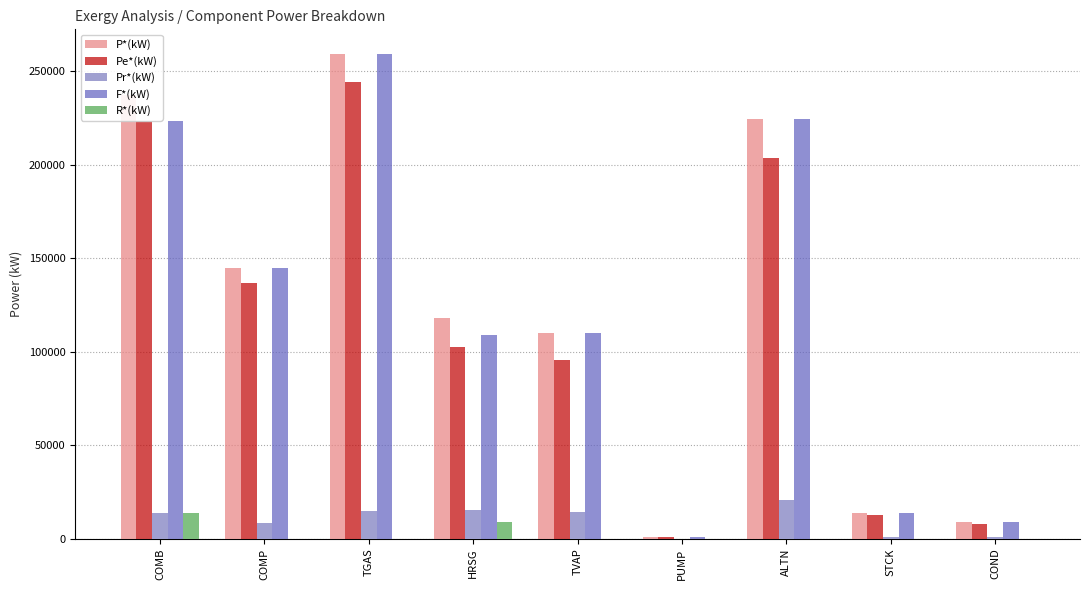

What is the greatest value displayed?

259521.9